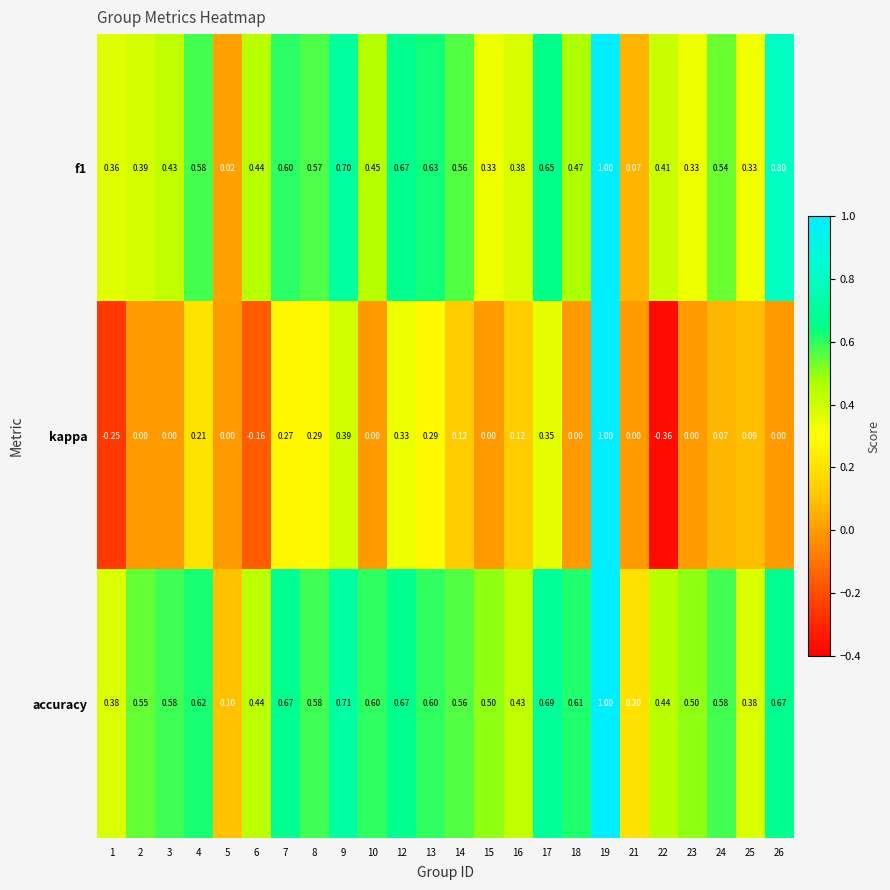

What is the total value across all series at 9?

1.8